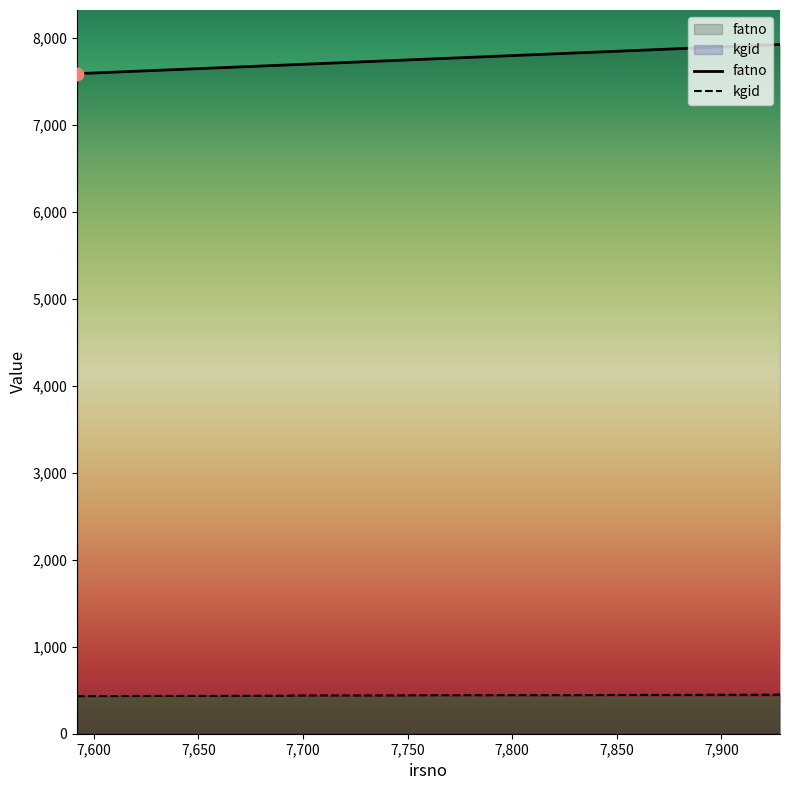

What is the total value across all series at 7928?

8379